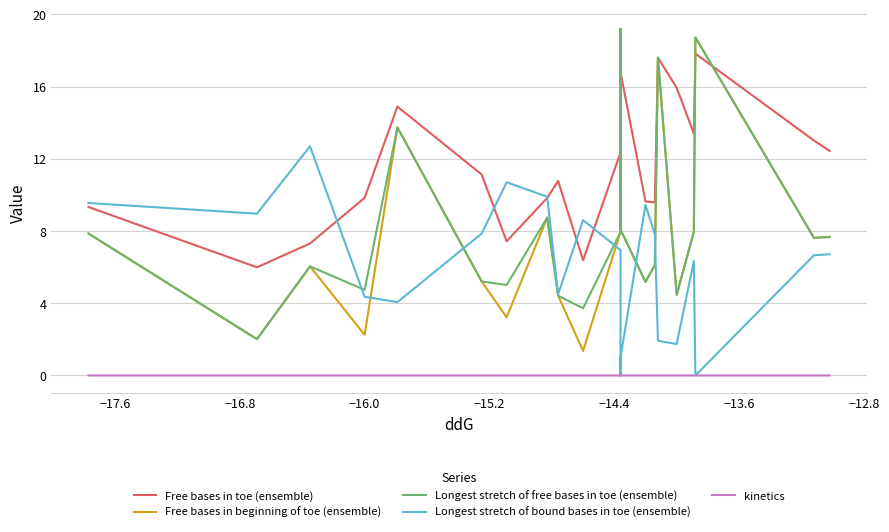

What is the average value of the Free bases in beginning of toe (ensemble) series?

7.9